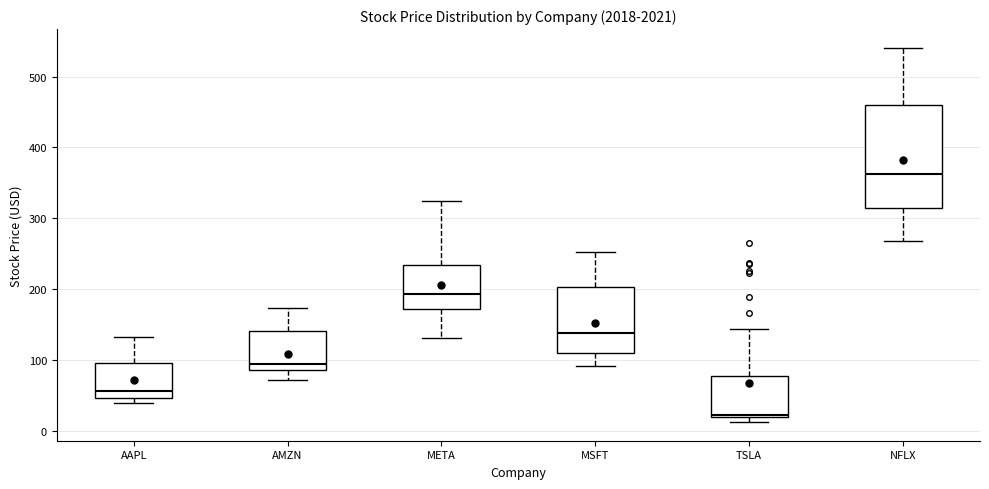

Which box's median line is the highest?

NFLX